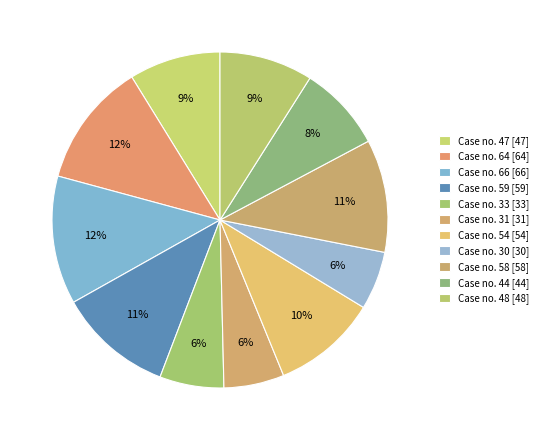

To the nearest percent, what is the average slice percentage?

9%